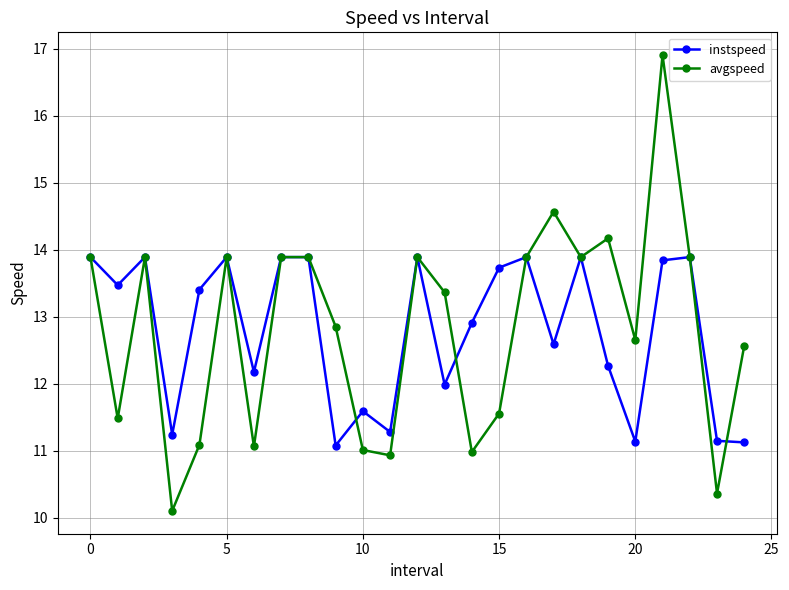

True or false: avgspeed has more than 0 interior local peaks.

True